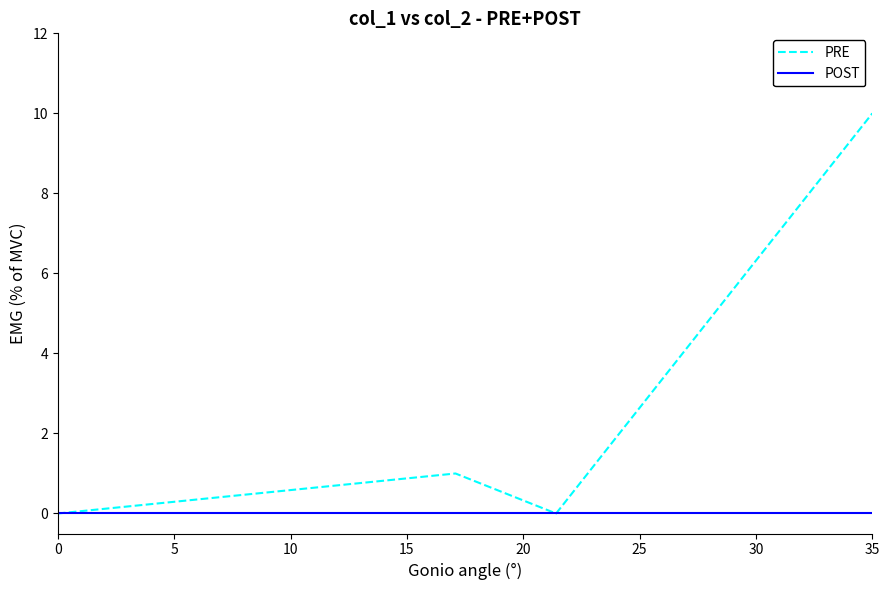

Which series has the largest range (max minus min)?

PRE